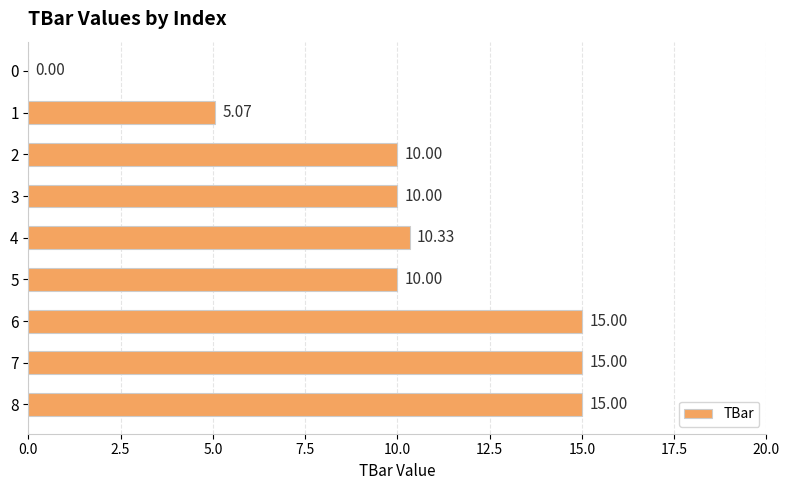

What is the sum of all values?

90.4